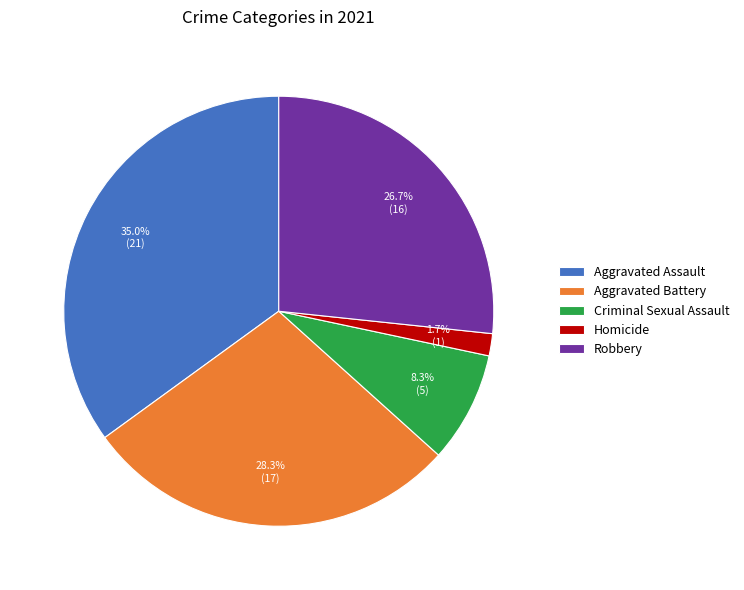

To the nearest percent, what is the average slice percentage?

20%